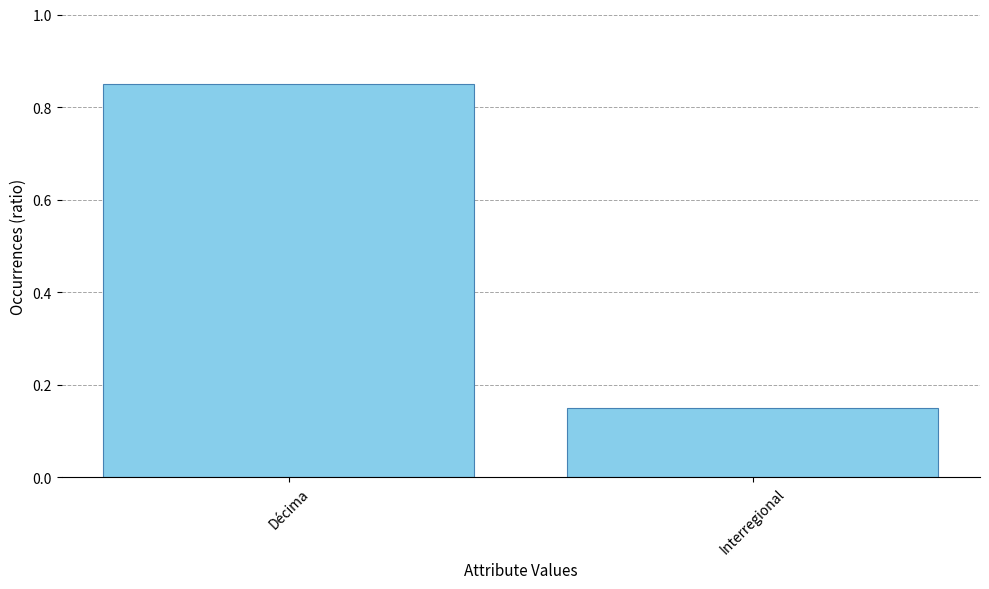

True or false: the data shows 0.0 at Interregional.

False